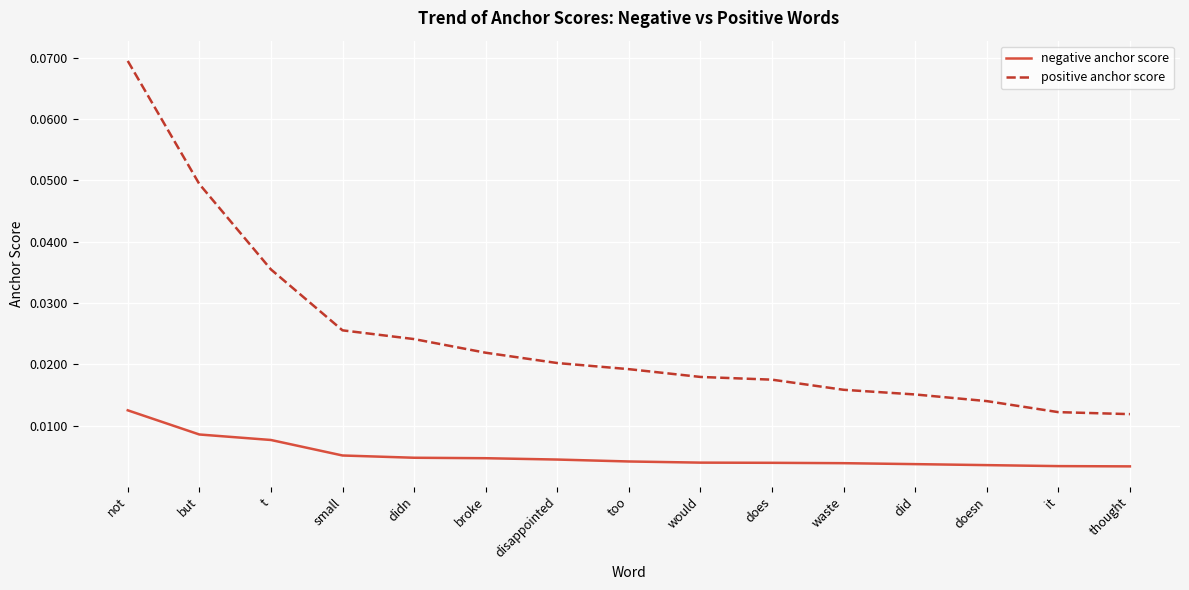

Between t and does, which series saw the biggest shift?

positive anchor score